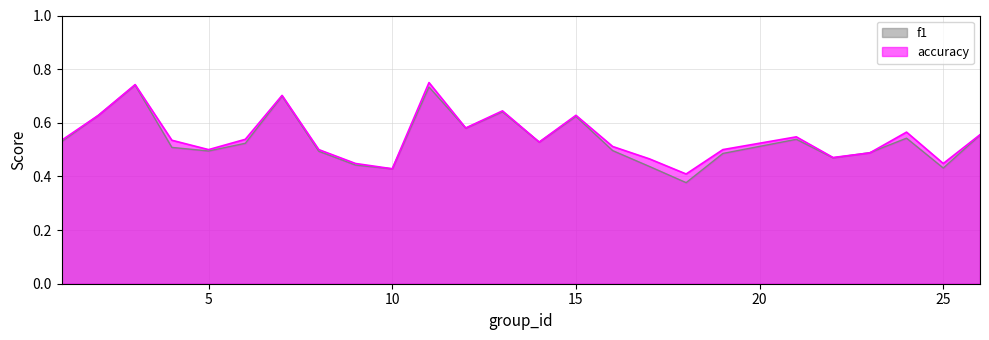

At which label is accuracy closest to 0?

18